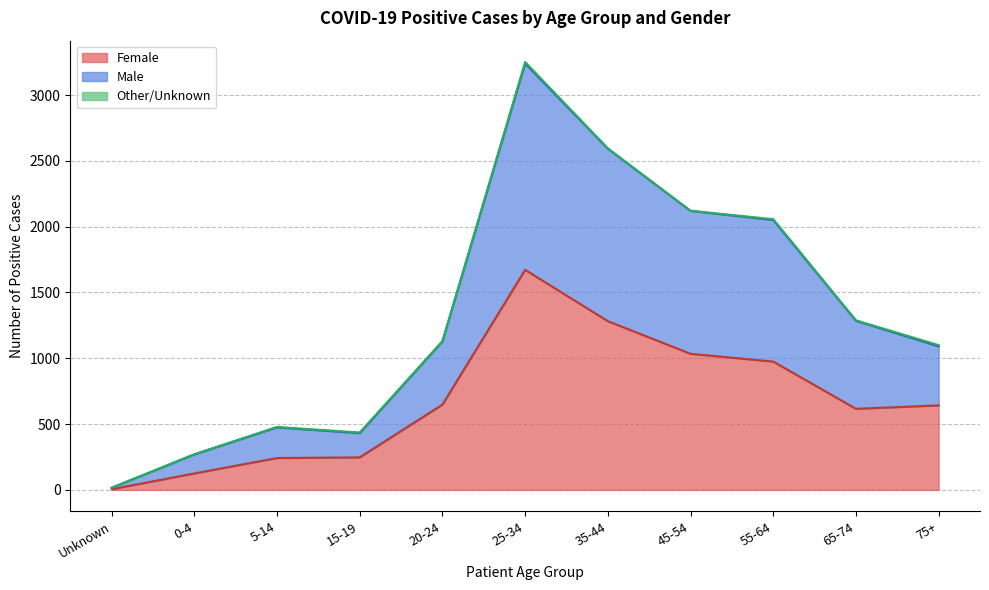

How many interior local peaks does the Male series have?

2